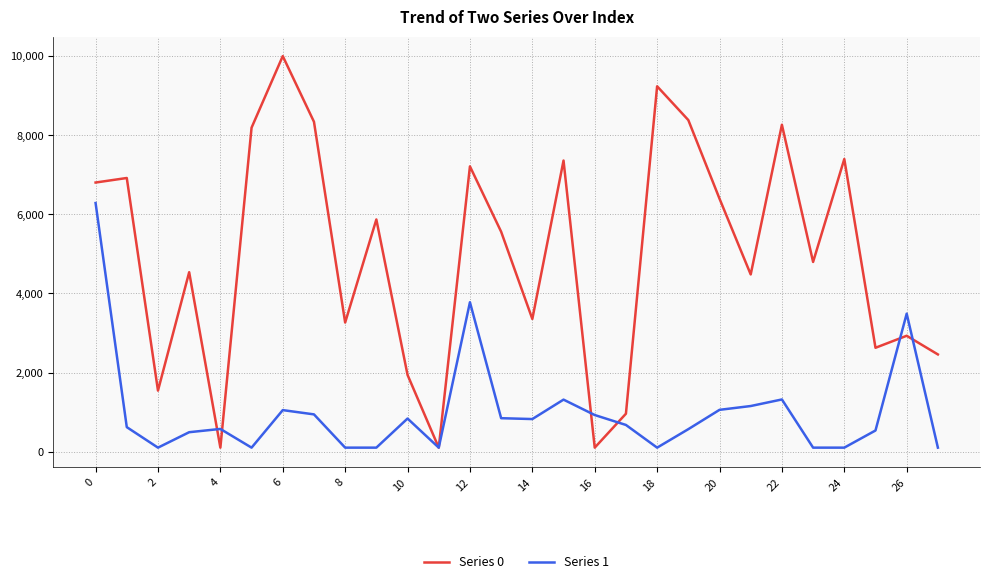

What is the maximum value shown in the chart?

10000.0